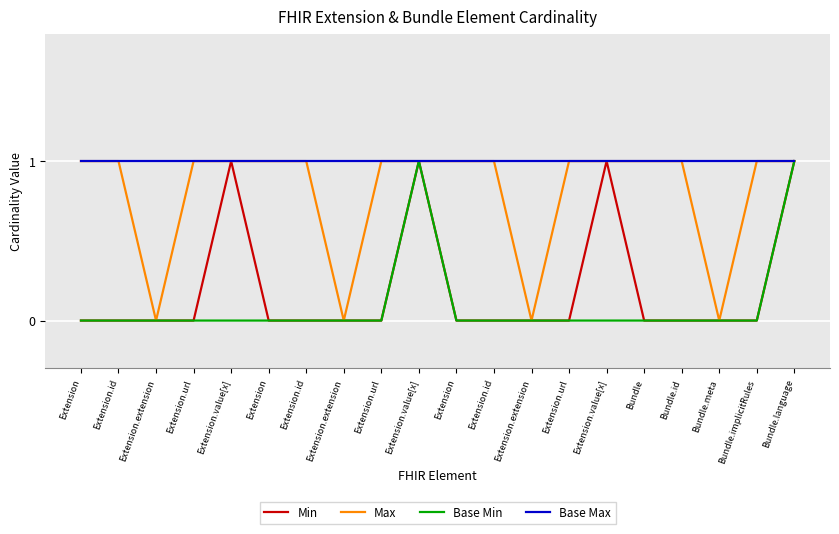

Which series has the largest total across all categories?

Base Max